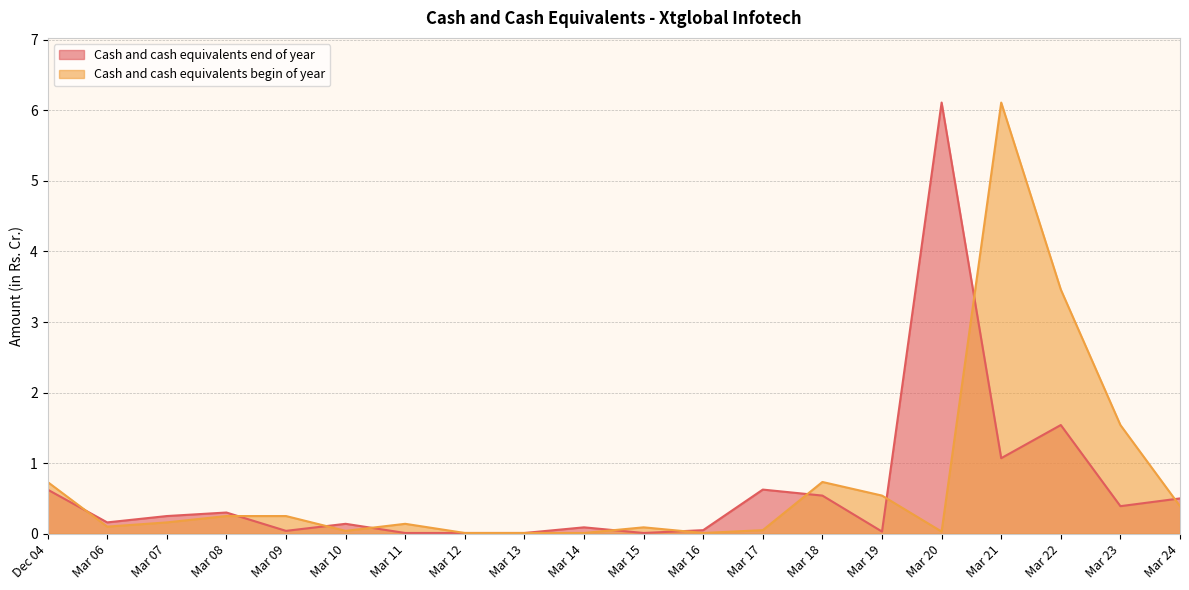

Reading left to right, what are all the values shown in this chart?

Cash and cash equivalents end of year: Dec 04=0.6	Mar 06=0.2	Mar 07=0.2	Mar 08=0.3	Mar 09=0.0	Mar 10=0.1	Mar 11=0.0	Mar 12=0.0	Mar 13=0.0	Mar 14=0.1	Mar 15=0.0	Mar 16=0.1	Mar 17=0.6	Mar 18=0.5	Mar 19=0.0	Mar 20=6.1	Mar 21=1.1	Mar 22=1.5	Mar 23=0.4	Mar 24=0.5
Cash and cash equivalents begin of year: Dec 04=0.7	Mar 06=0.1	Mar 07=0.2	Mar 08=0.2	Mar 09=0.2	Mar 10=0.0	Mar 11=0.1	Mar 12=0.0	Mar 13=0.0	Mar 14=0.0	Mar 15=0.1	Mar 16=0.0	Mar 17=0.1	Mar 18=0.7	Mar 19=0.5	Mar 20=0.0	Mar 21=6.1	Mar 22=3.5	Mar 23=1.5	Mar 24=0.4